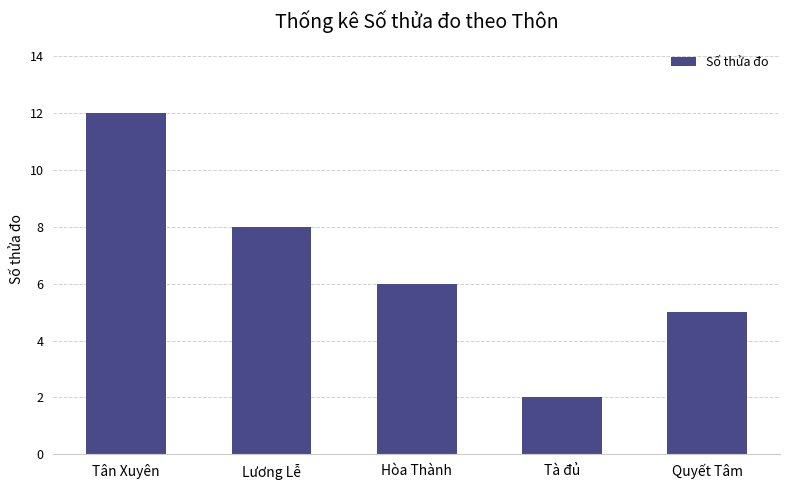

What position from the right is Hòa Thành?

3